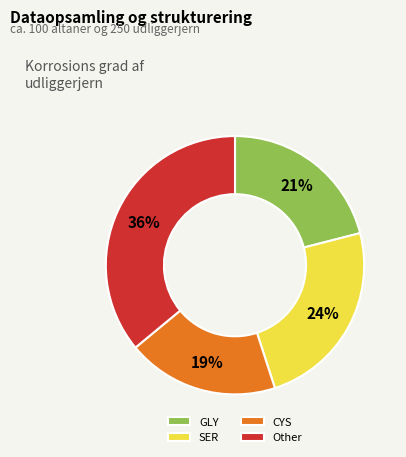

Does Other represent more than half of the total?

No